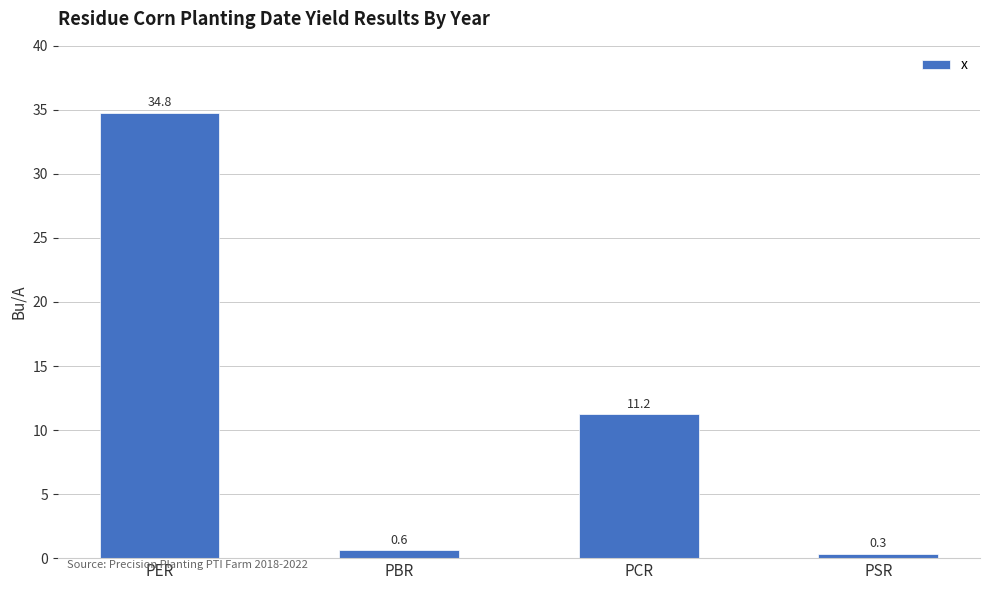

List the labels in order of value, smallest first.

PSR, PBR, PCR, PER